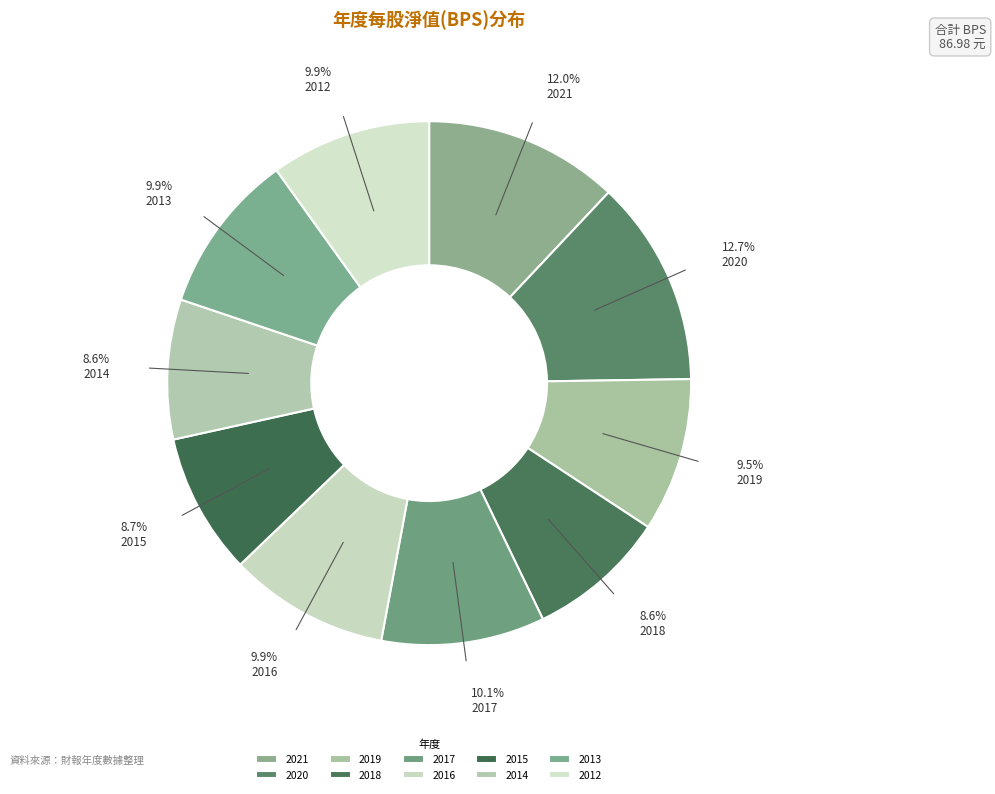

Does 2015 account for over 50% of the chart?

No